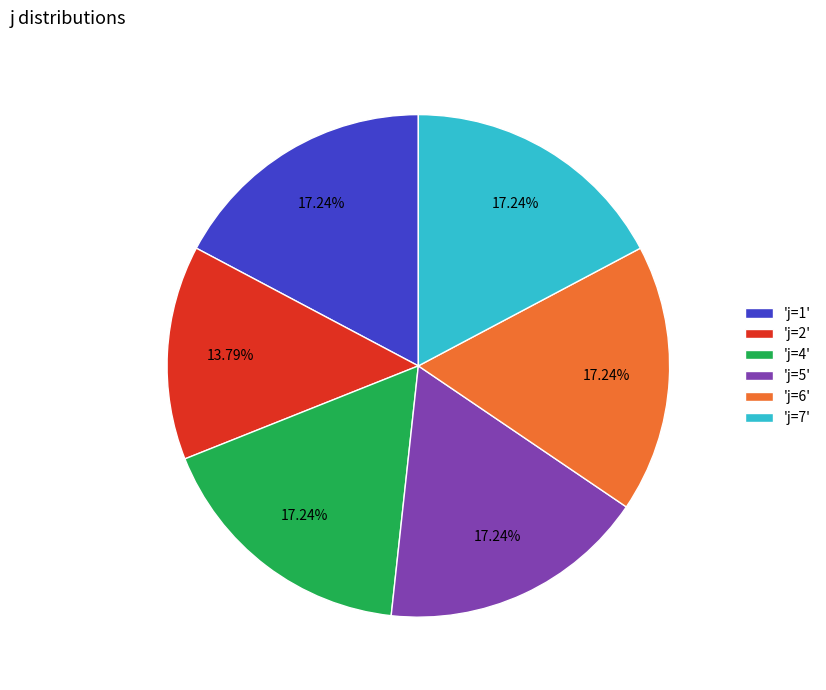

Does any single category account for the majority?

No